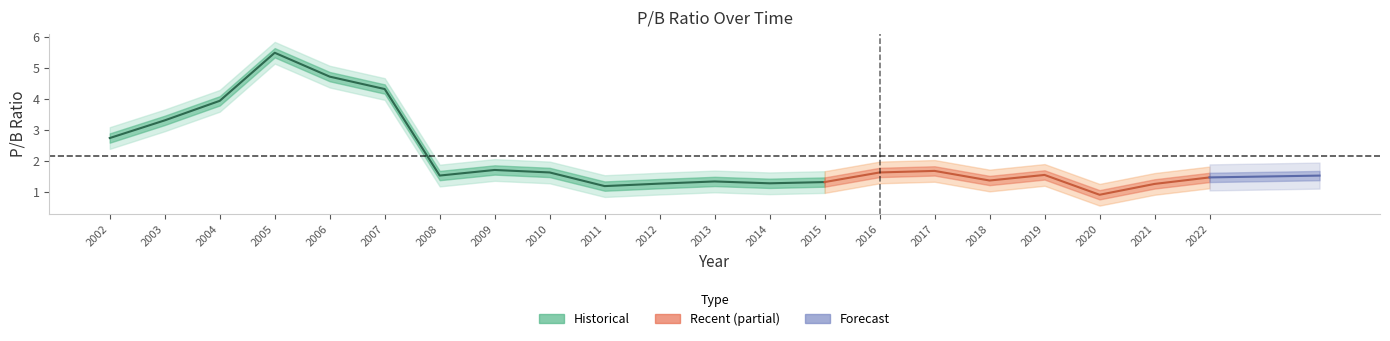

Reading left to right, extract all data points from this chart.

2.7	3.3	3.9	5.5	4.7	4.3	1.5	1.7	1.6	1.2	1.3	1.3	1.3	1.3	1.6	1.7	1.4	1.6	0.9	1.3	1.5